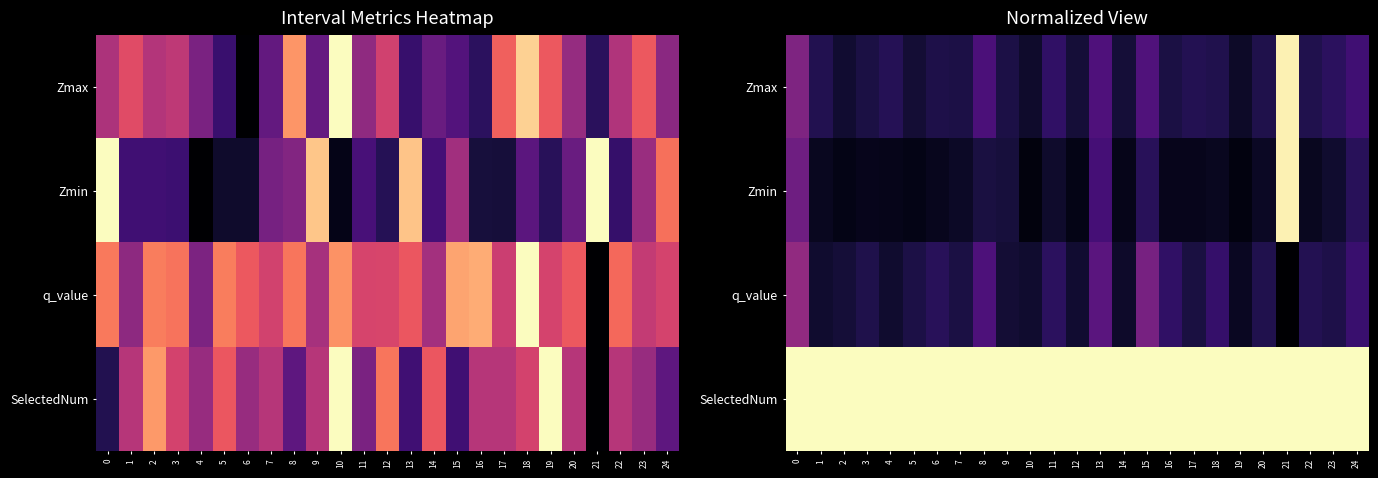

True or false: SelectedNum has a value of 1.0 at 14.

True